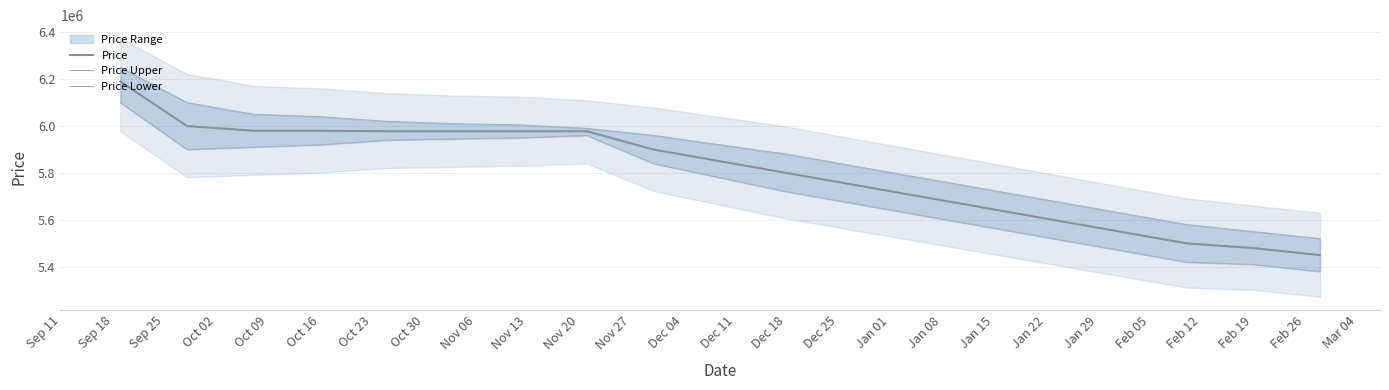

What is the minimum value for Price?

5450000